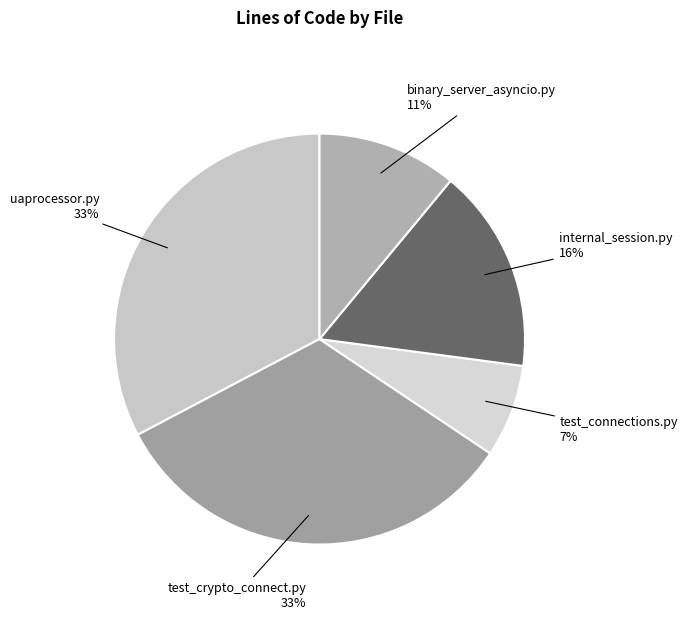

Does internal_session.py represent more than half of the total?

No